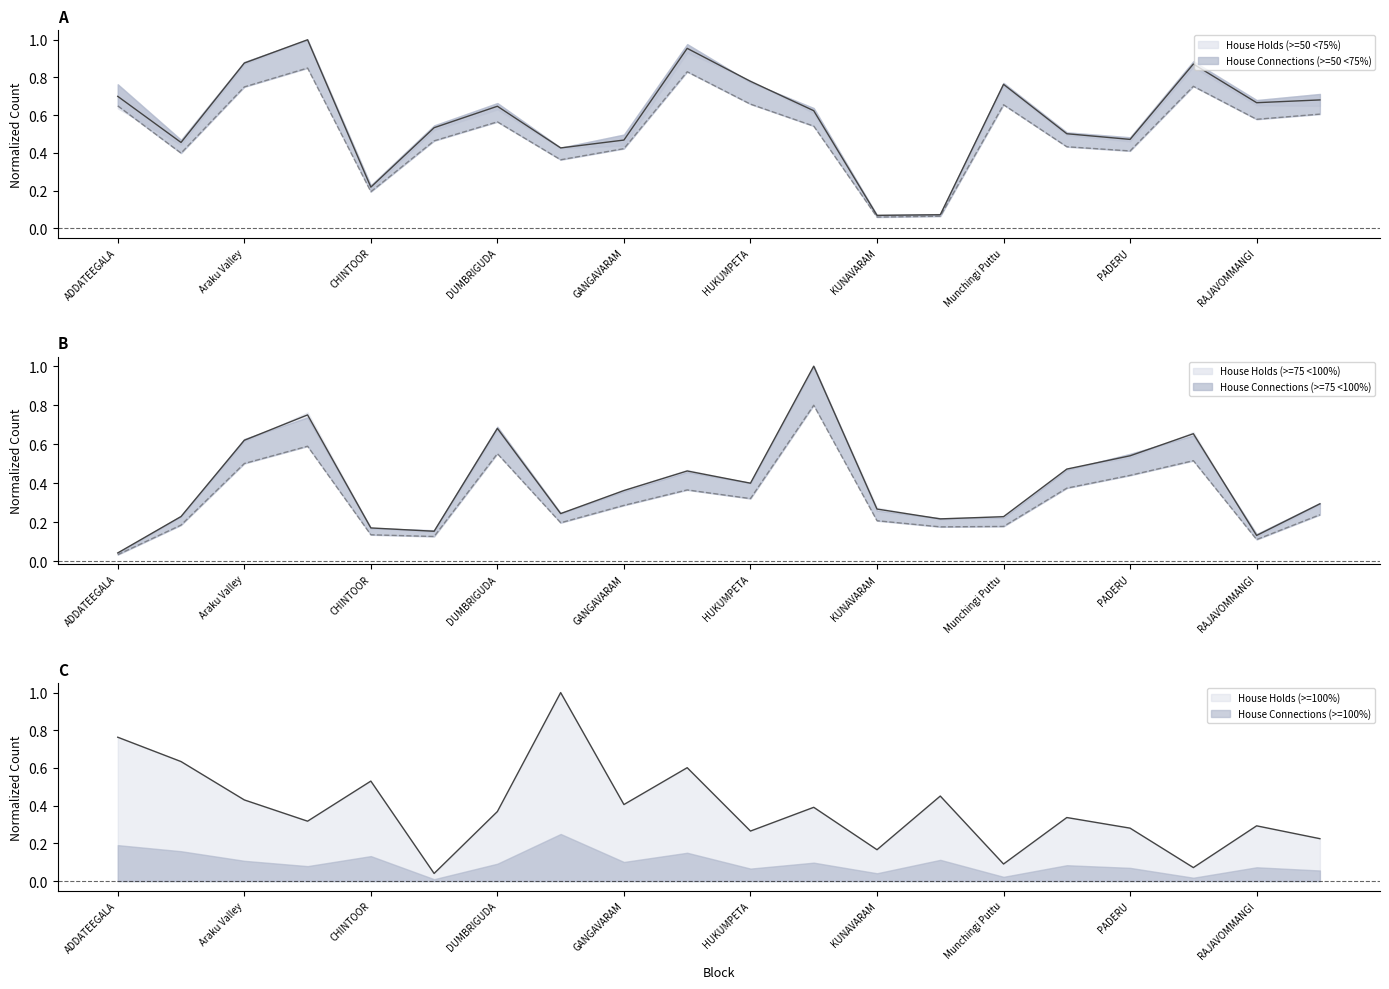

Which series has the largest total across all categories?

House Holds (>=50 <75%)